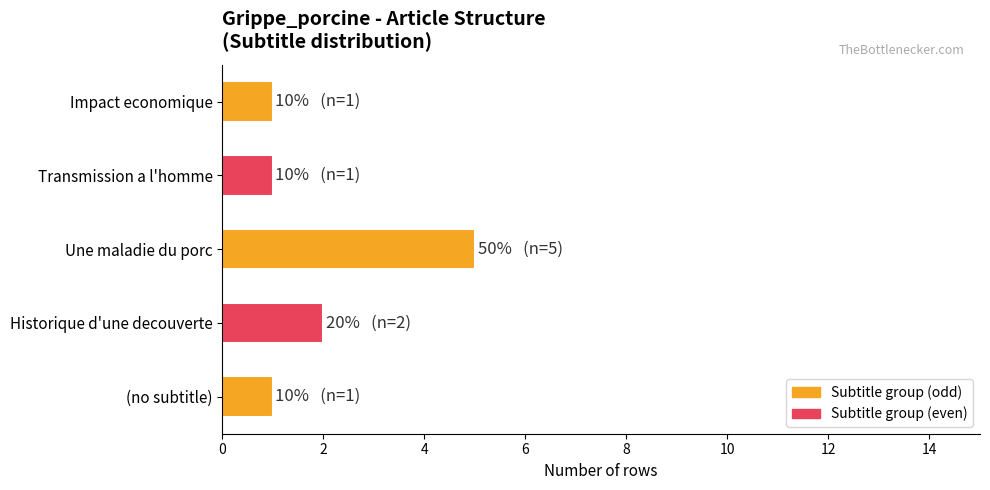

What is the ratio of the value at Impact economique to the value at Historique d'une decouverte?

0.5